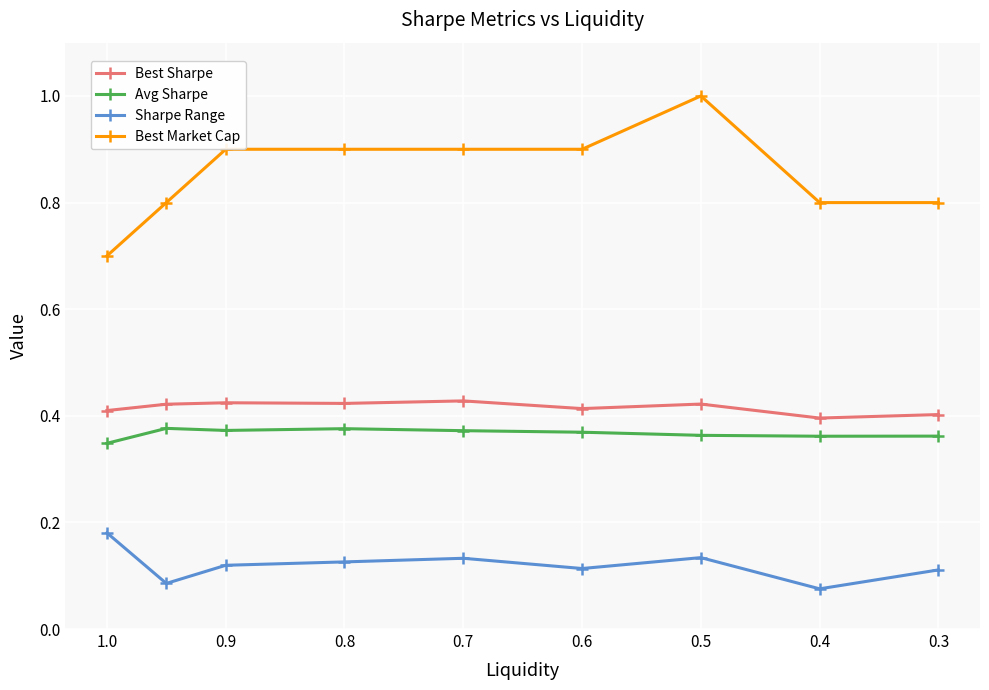

Is the value of Sharpe Range at 0.4 greater than the value of Best Market Cap at 0.8?

No